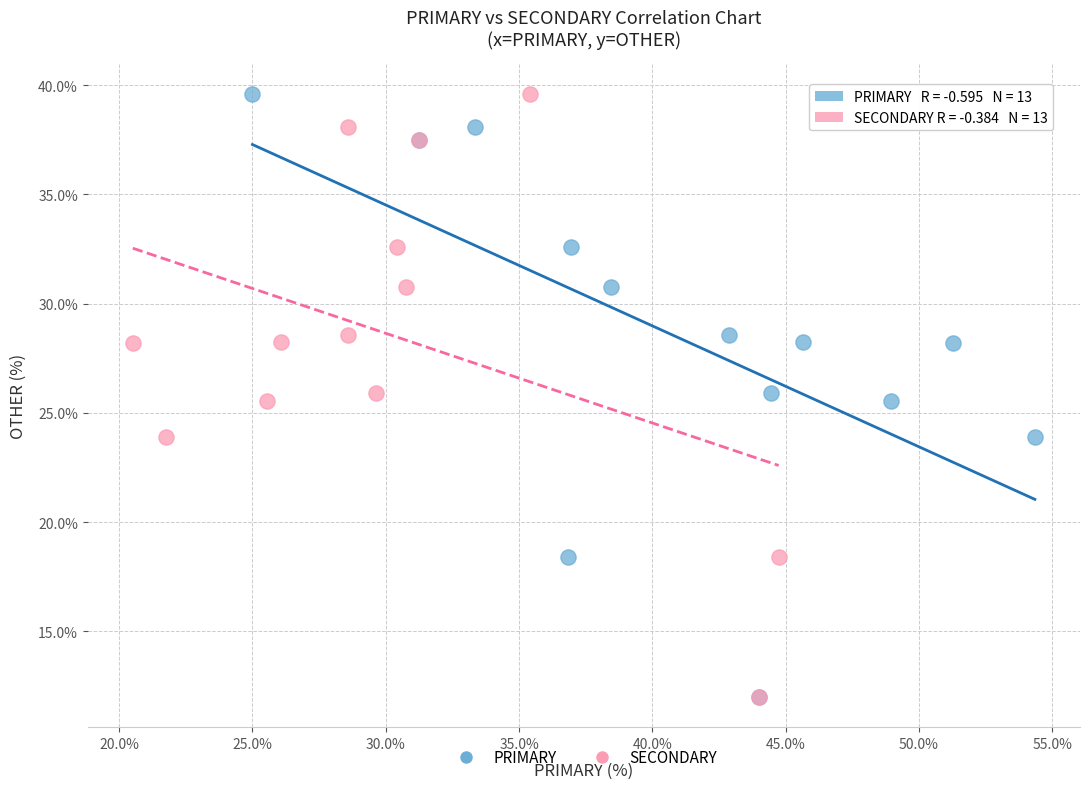

What are all the series names shown in the legend?

PRIMARY, SECONDARY